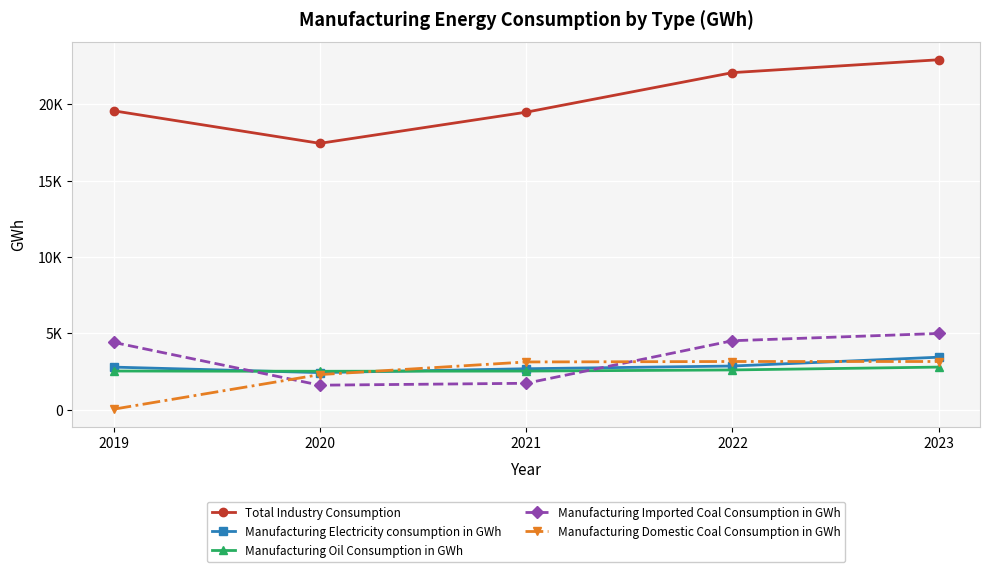

Where is Manufacturing Domestic Coal Consumption in GWh nearest to the value 1596?

2020